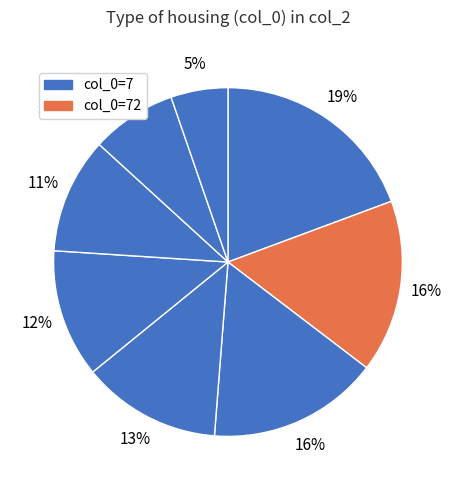

Which slice is the smallest?

7